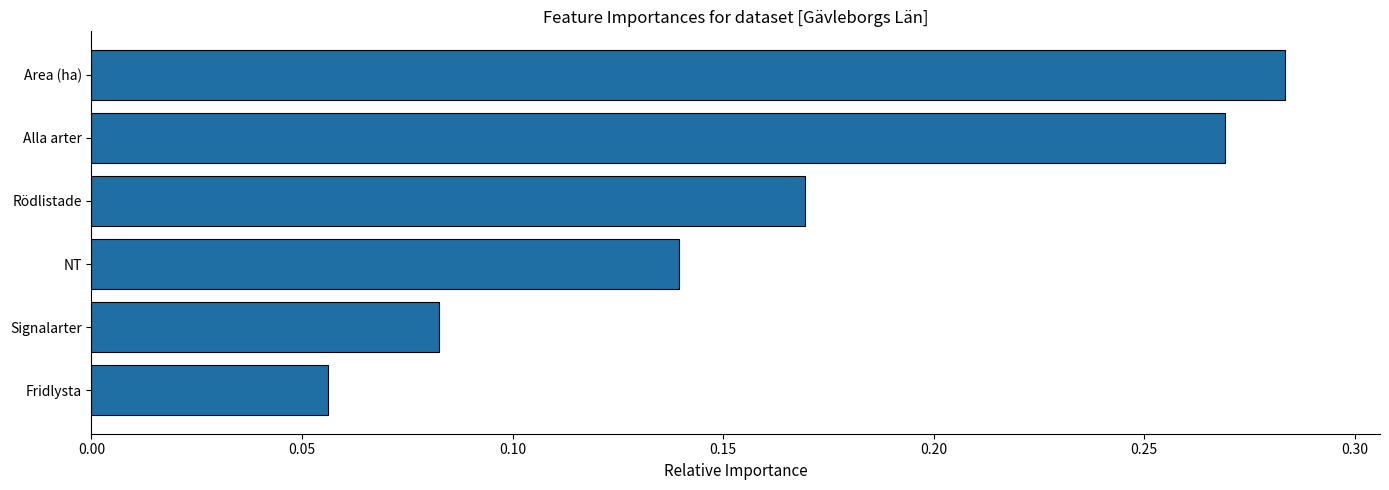

At which category does the chart reach its peak across all series?

Area (ha)